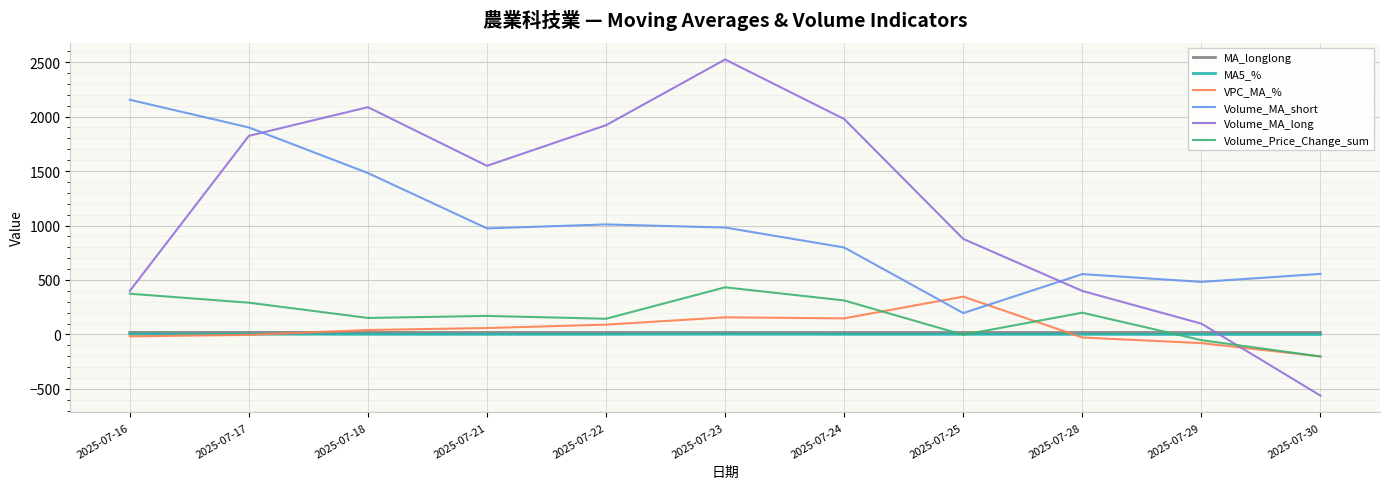

How many times do MA_longlong and Volume_MA_long cross each other?

1